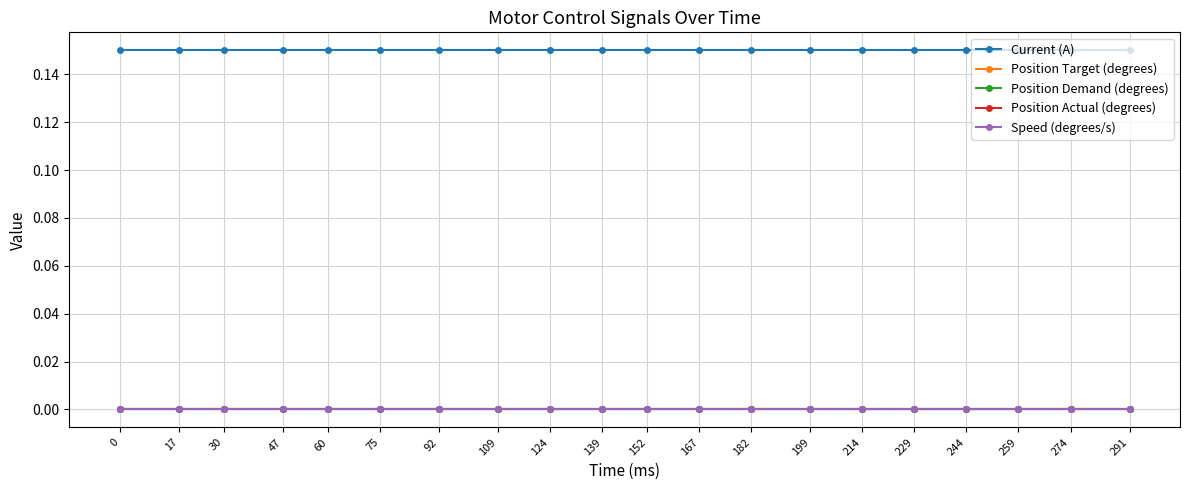

List the labels in order of Speed (degrees/s) value, smallest first.

0, 17, 30, 47, 60, 75, 92, 109, 124, 139, 152, 167, 182, 199, 214, 229, 244, 259, 274, 291